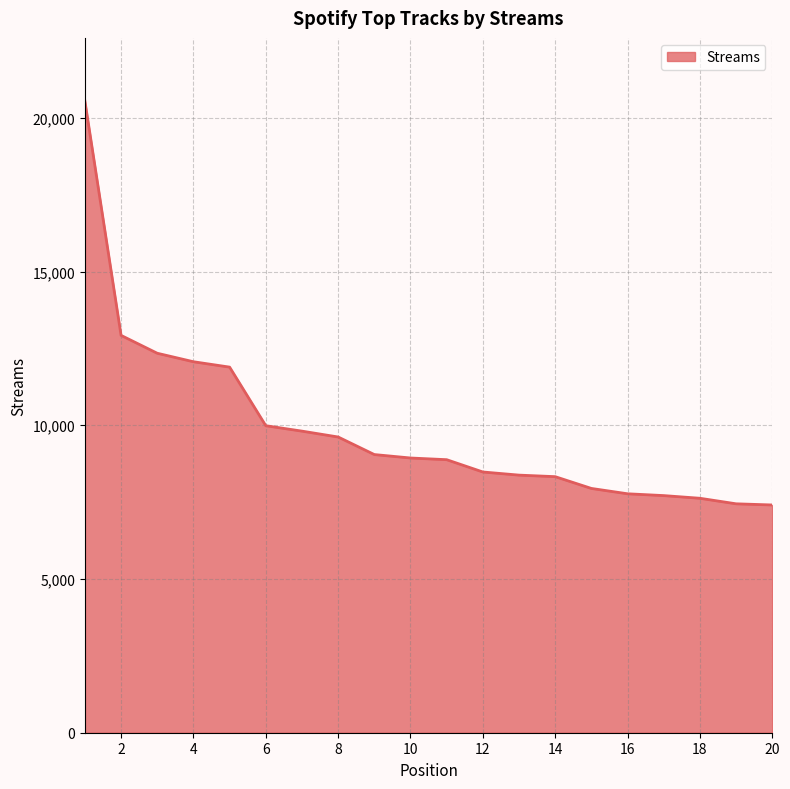

What is the difference between the maximum and minimum values?

13138